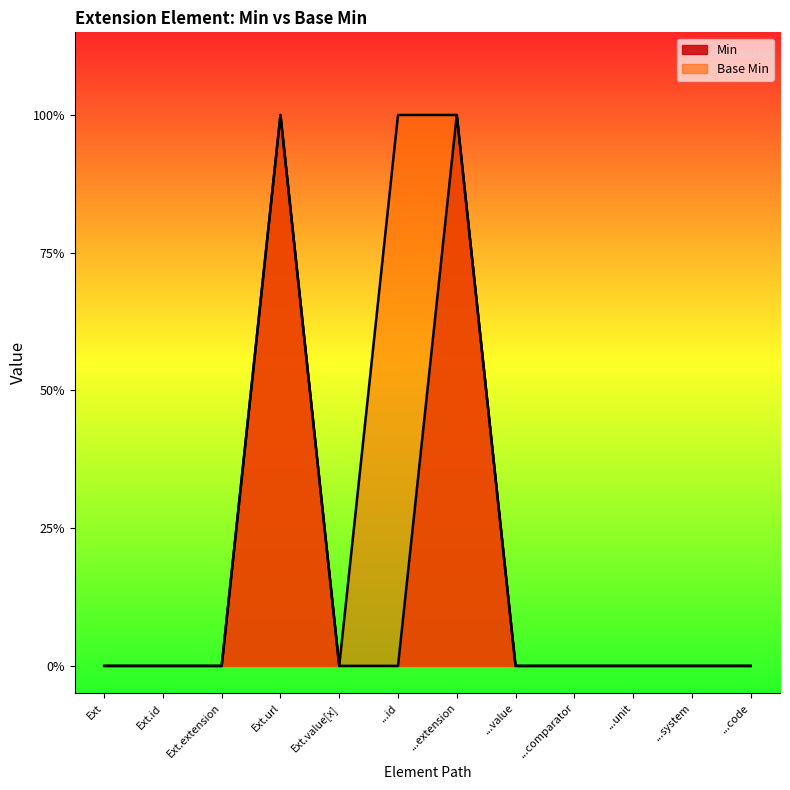

What is the label of the 5th point from the right?

...value